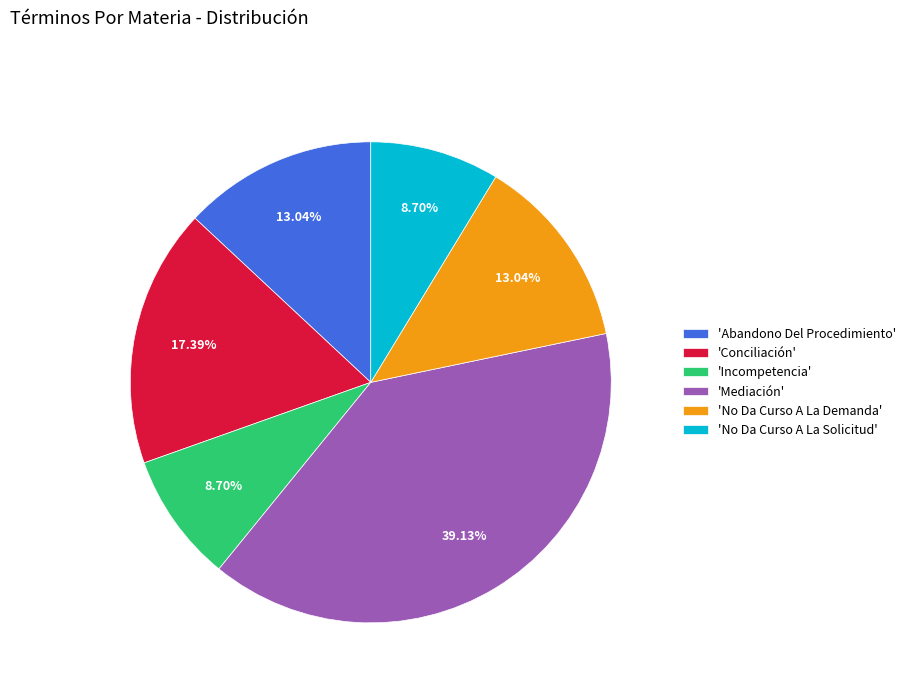

What is the ratio of the value at 'Mediación' to the value at 'No Da Curso A La Demanda'?

3.0